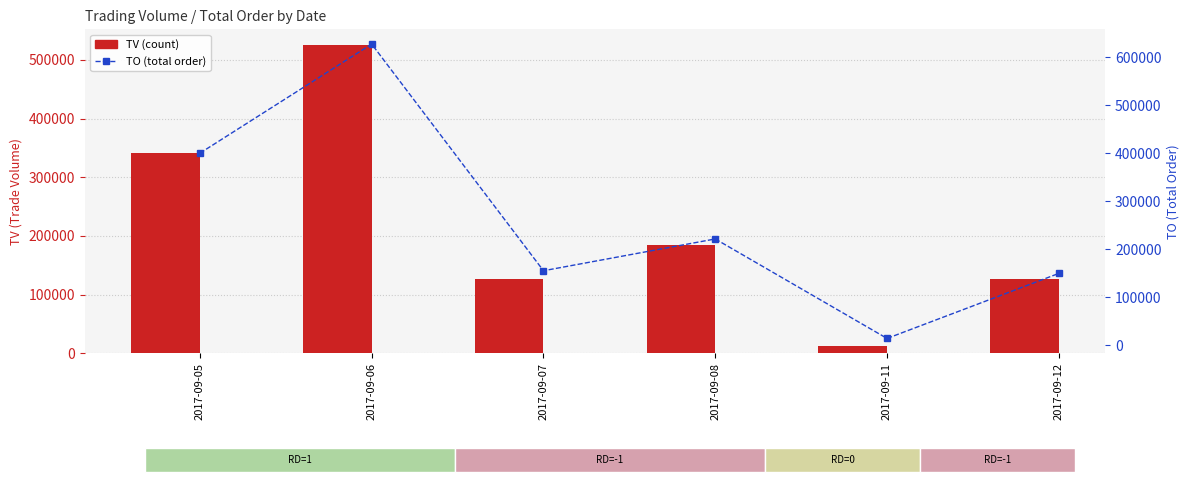

What is the approximate value of TO at 2017-09-07, to the nearest 100?

155400